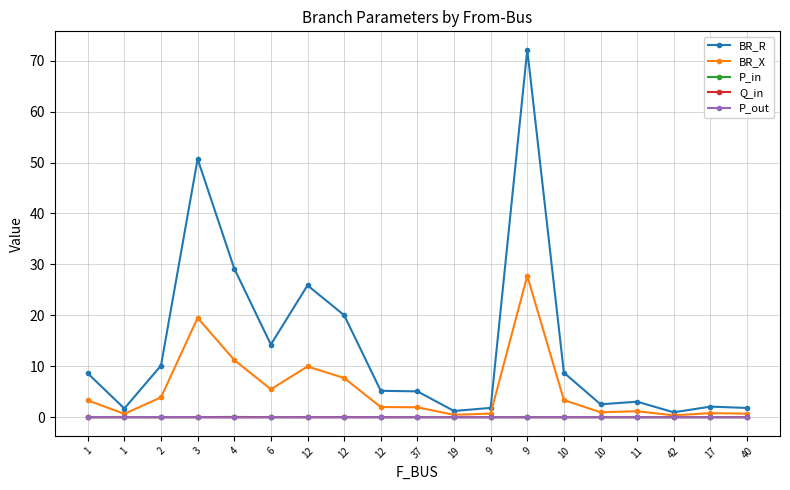

How many distinct data groups are displayed?

5